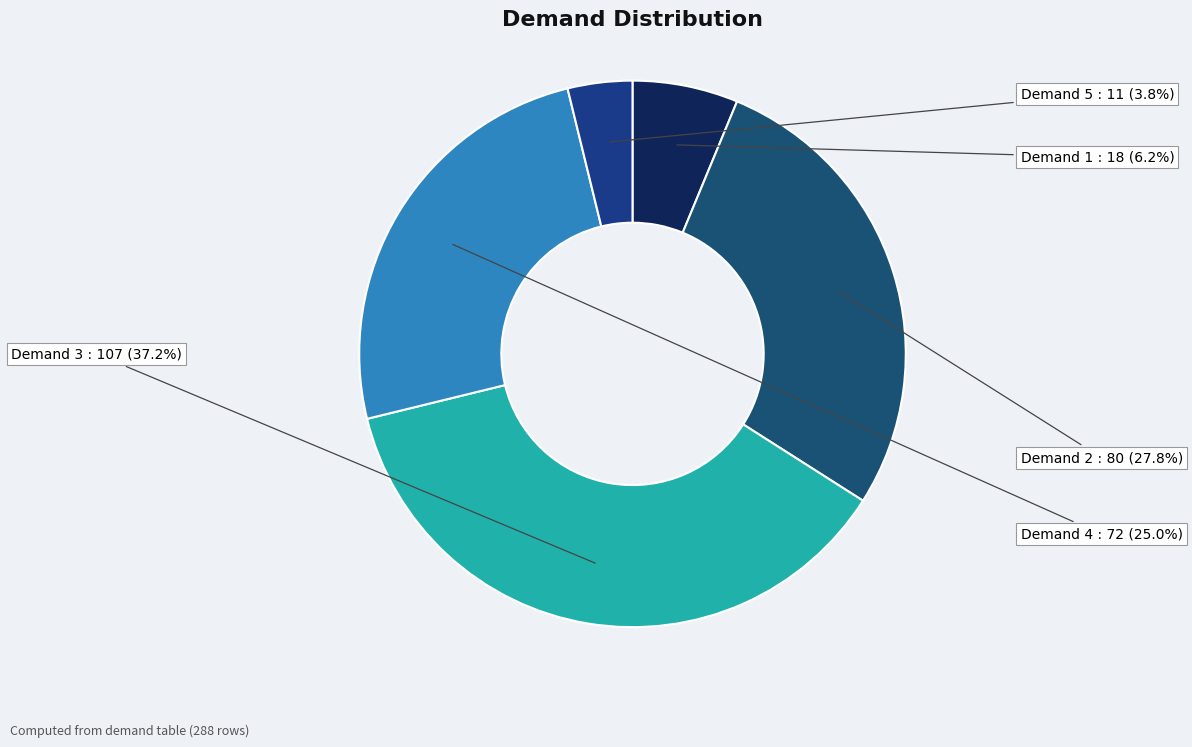

Is Demand 3 the majority of the pie?

No